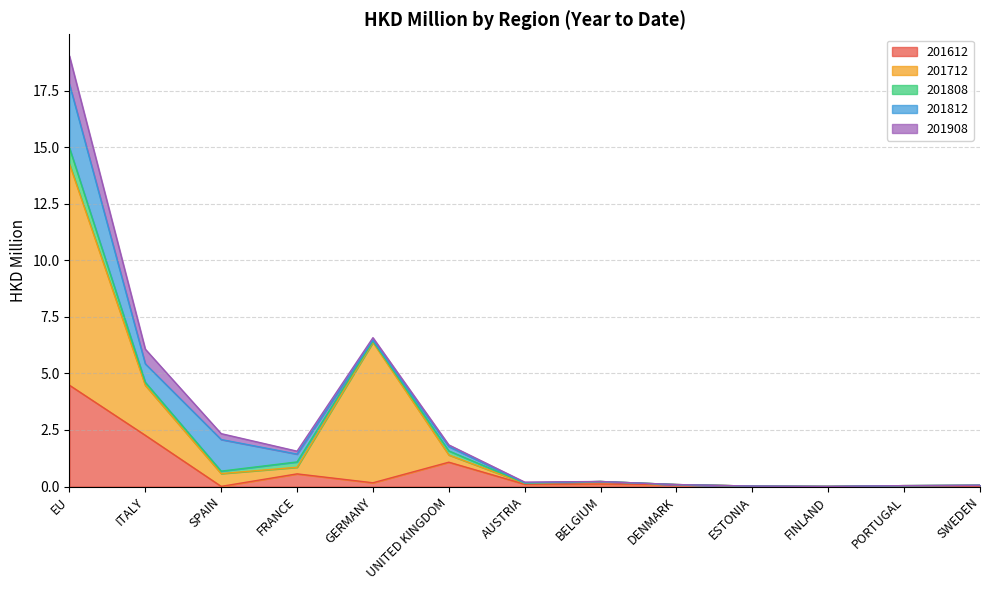

Which series has the largest total across all categories?

201712